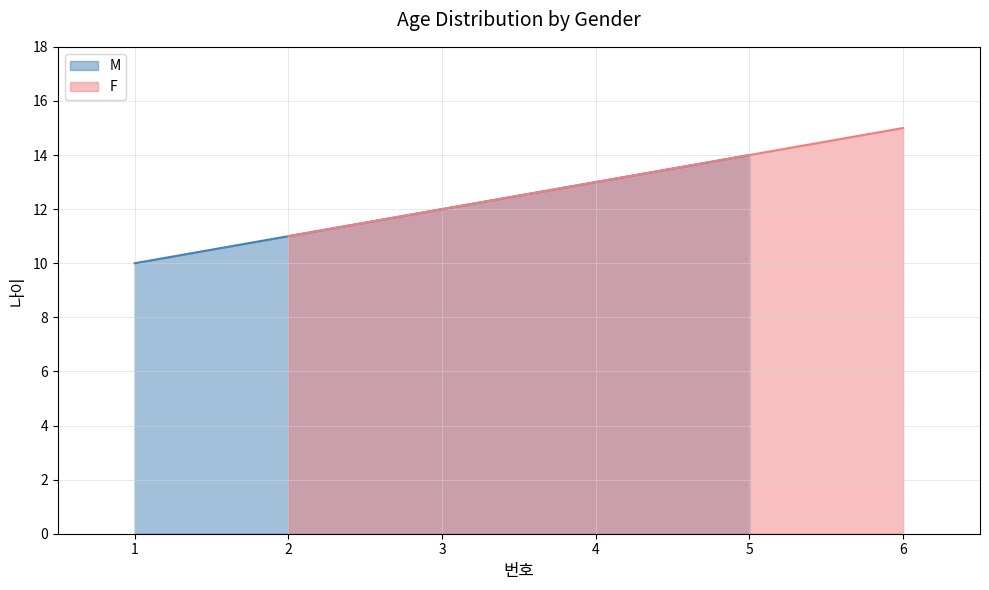

Rank the series by their average value, from highest to lowest.

F, M